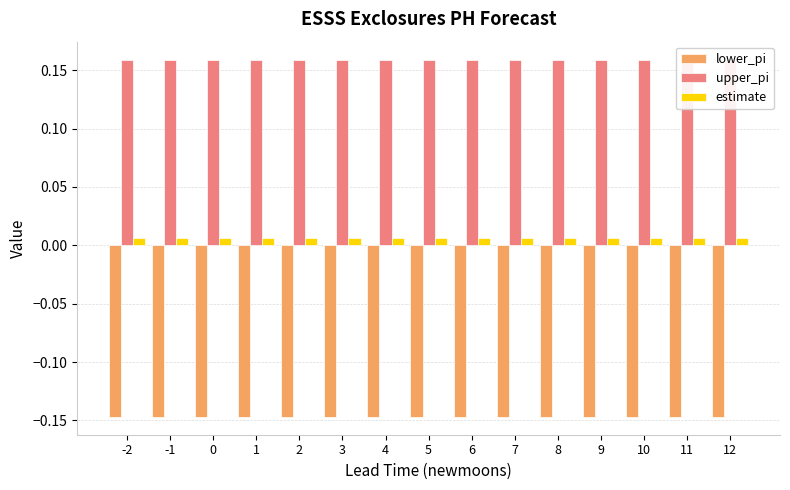

Does the chart contain stacked bars?

No